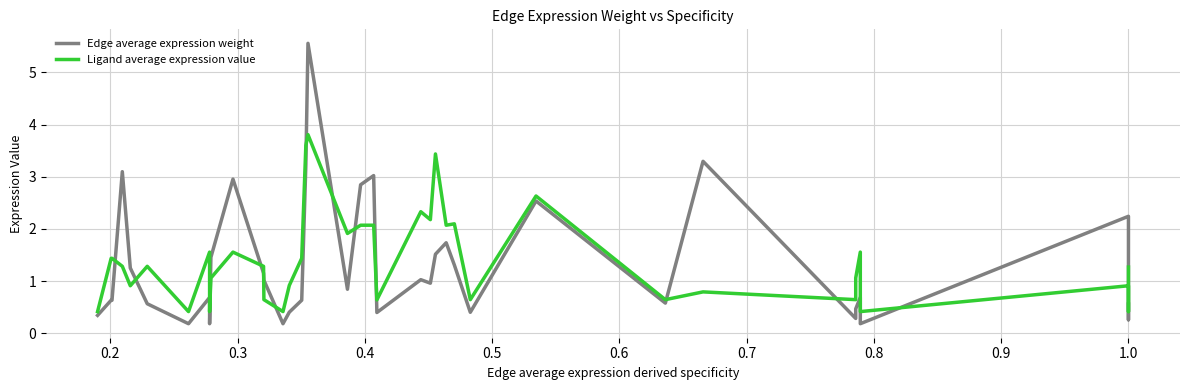

Which has a higher value, 0.5 or 0.8?

0.5